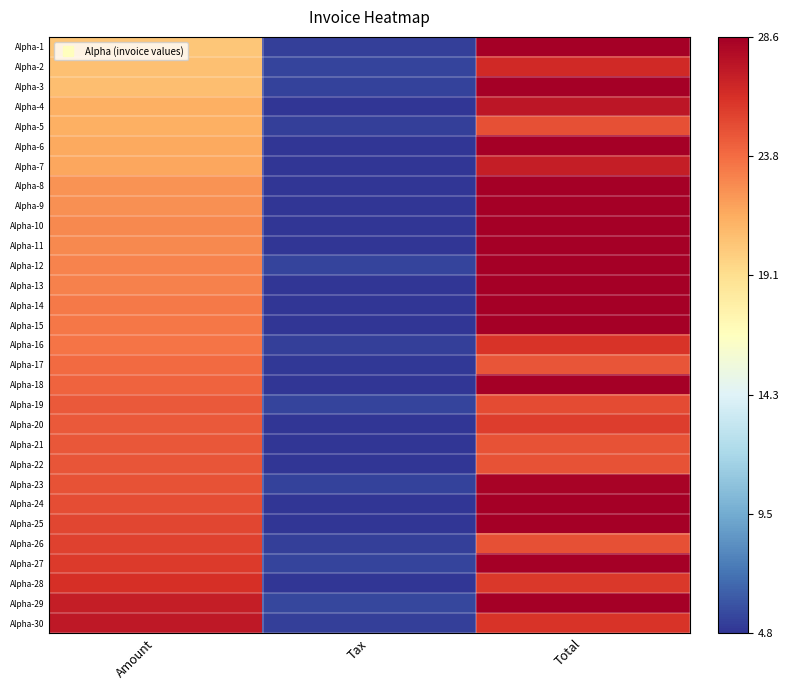

Count the number of categories in the chart.

3